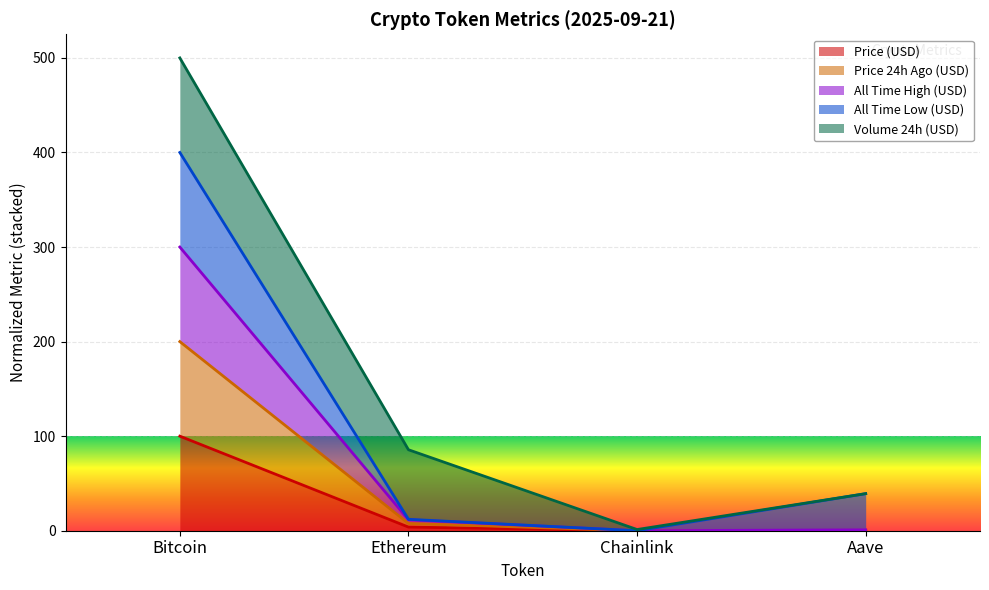

At which label does allTimeHigh reach its peak?

Bitcoin